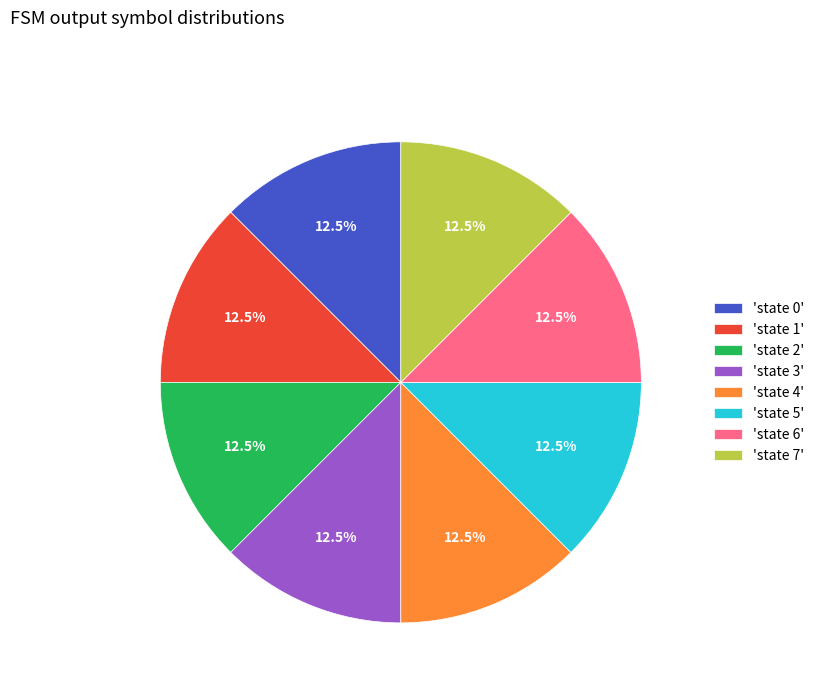

To the nearest percent, what is the average slice percentage?

12%